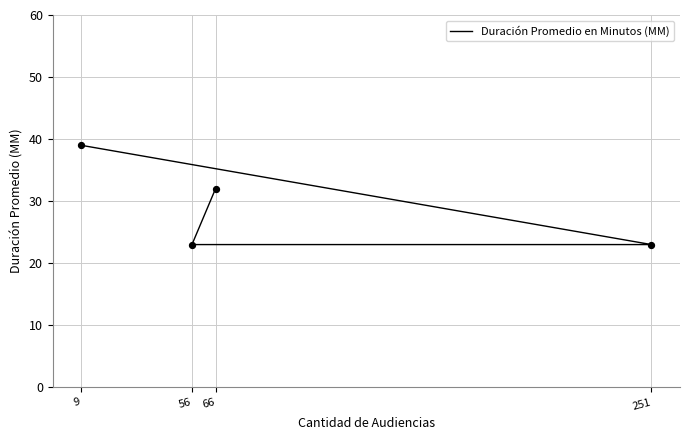

What is the change in value from 66 to 56?

-9